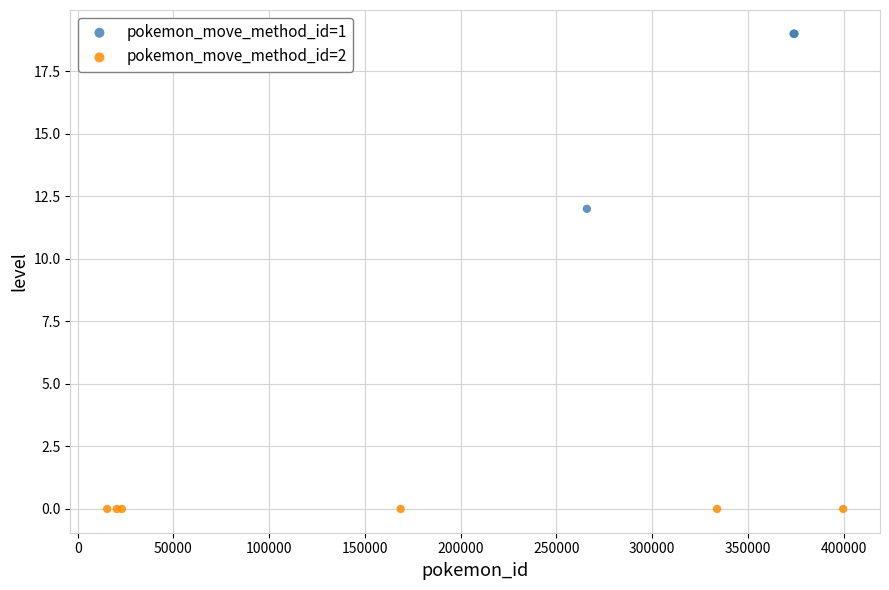

Which series reaches the minimum Y coordinate?

pokemon_move_method_id=2